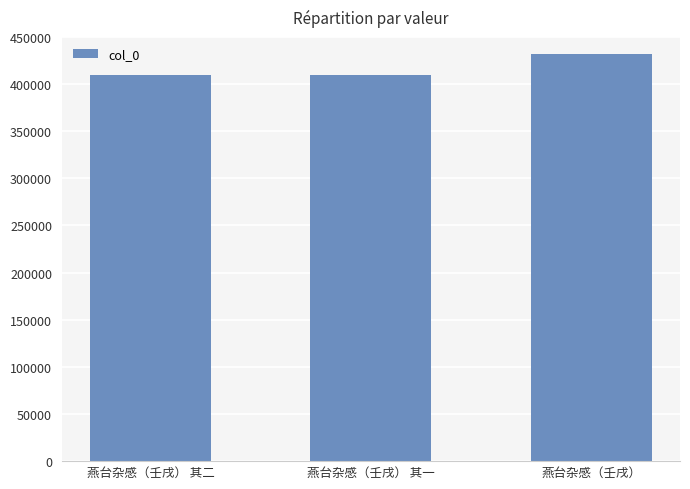

What is the smallest value displayed?

409373